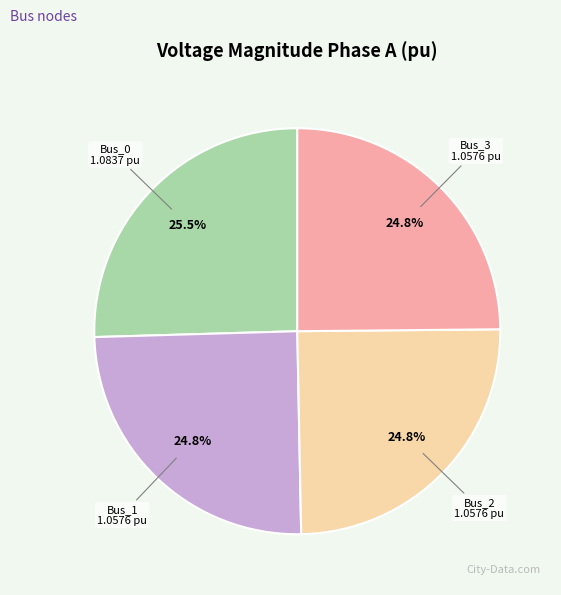

How much of the chart is everything except Bus_1?

75.2%